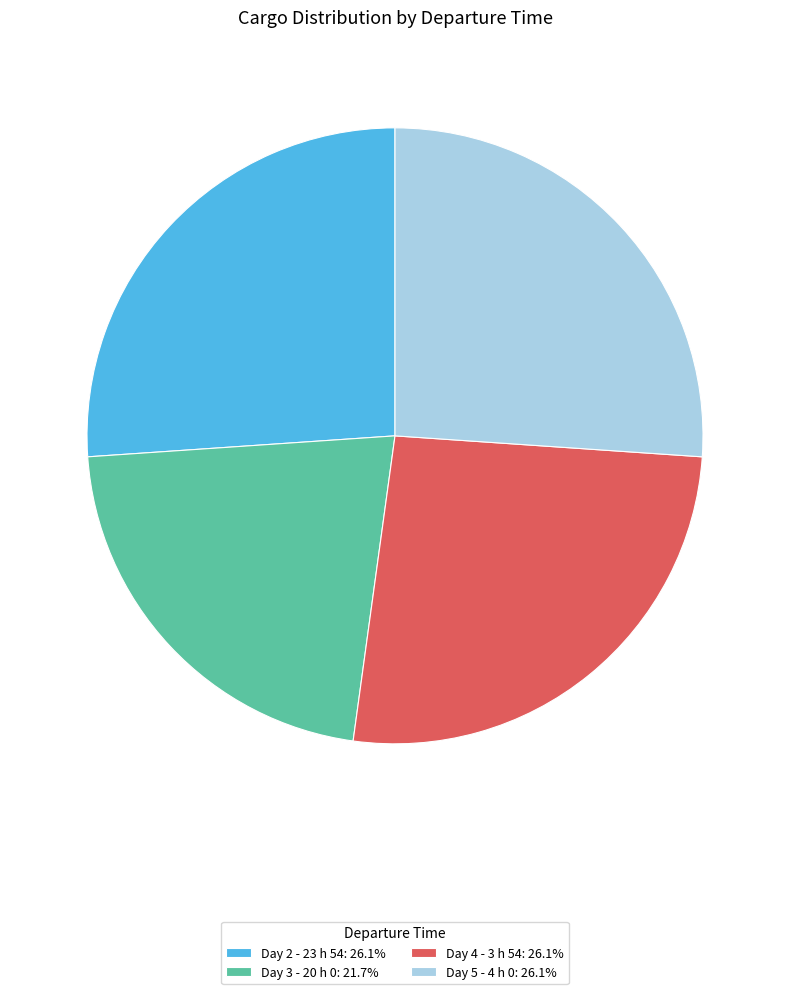

True or false: Day 4 - 3 h 54 accounts for 26% of the total.

True